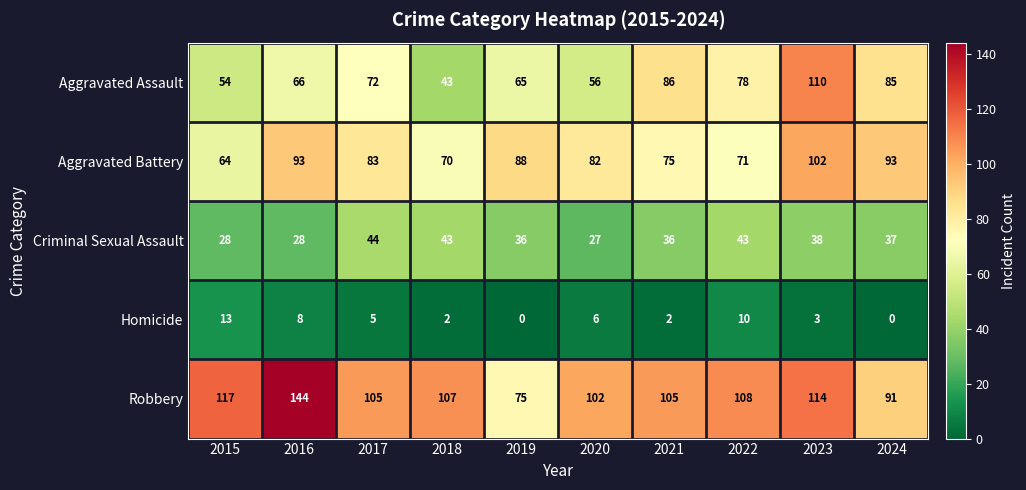

How many categories are shown in the chart?

10